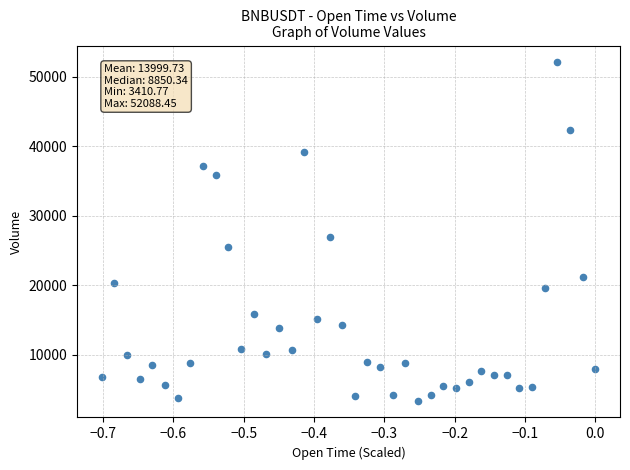

What Y value in the scatter plot is closest to 27749?

26978.4